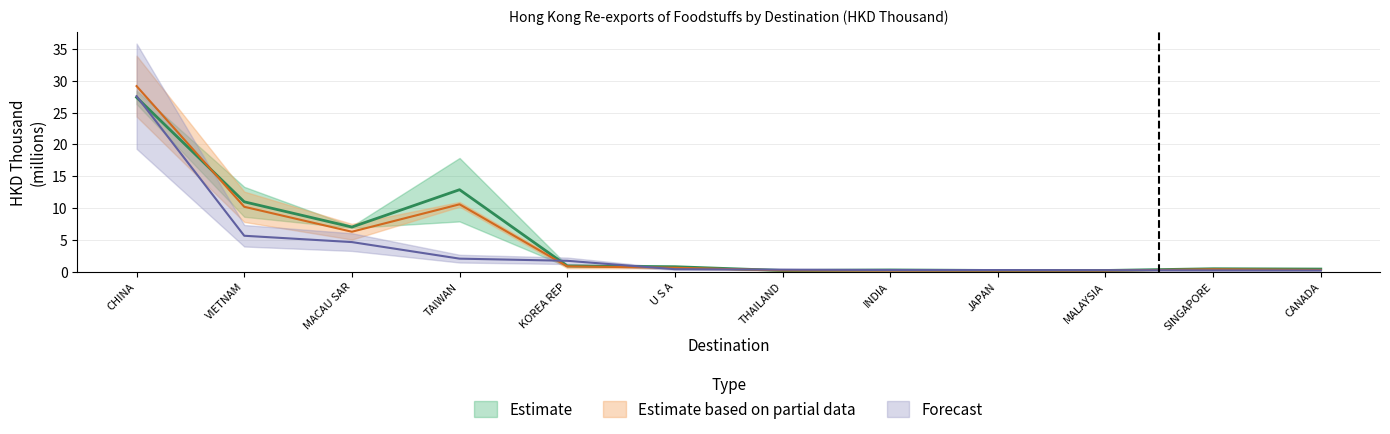

How many interior local valleys does the 201712 series have?

3